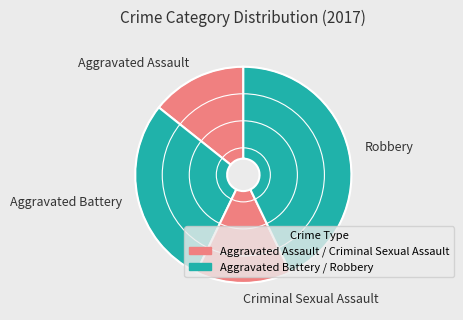

What is the largest slice in the pie chart?

Robbery